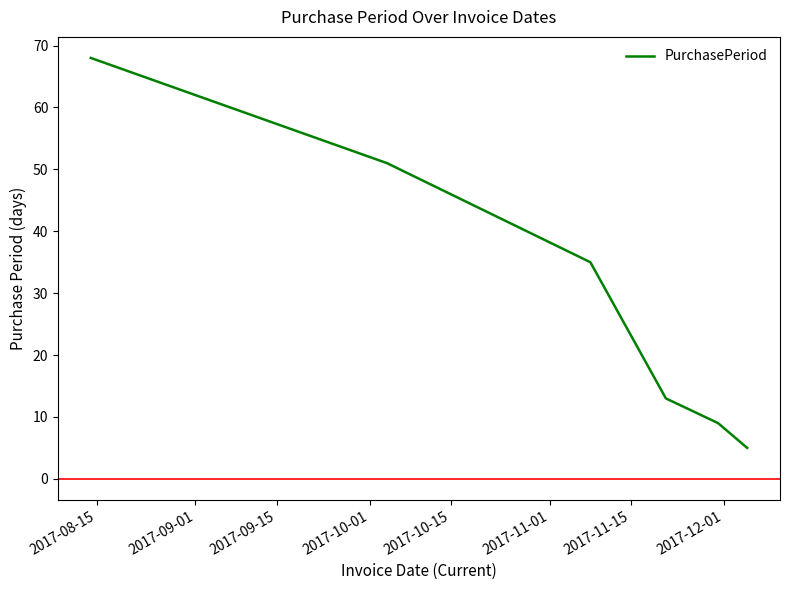

True or false: the data has more than 0 interior local peaks.

False